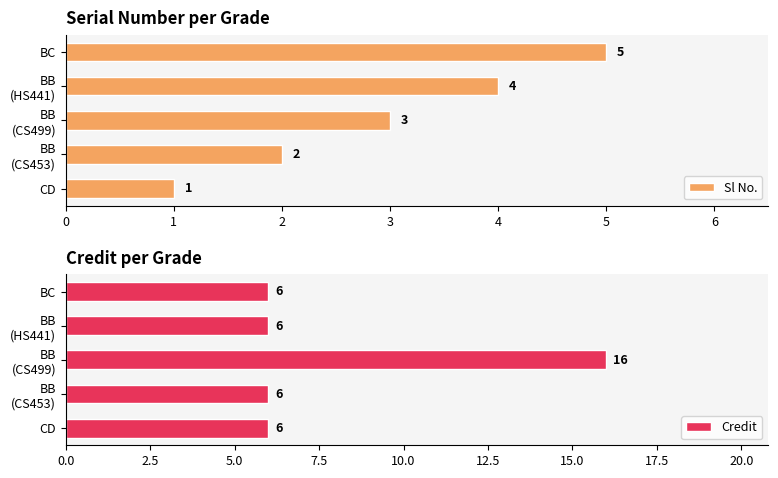

Which category has the lowest value in the Sl No. series?

CD